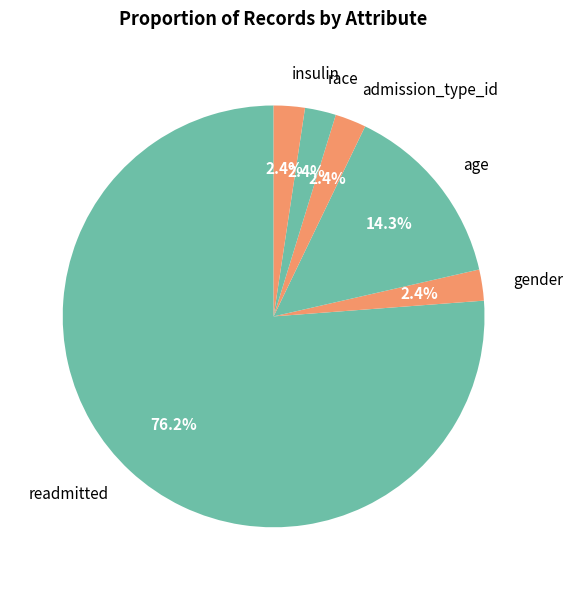

What percentage is the insulin slice, to the nearest percent?

2%